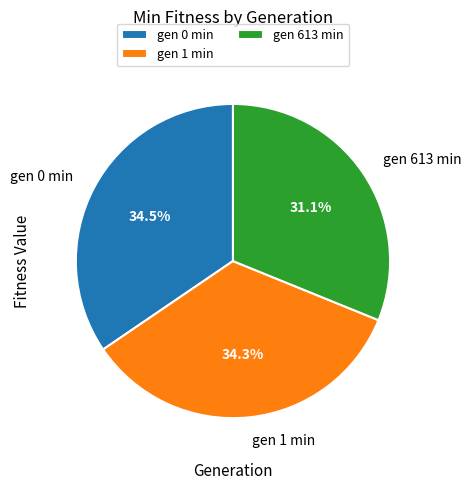

Does gen 1 min account for over 50% of the chart?

No